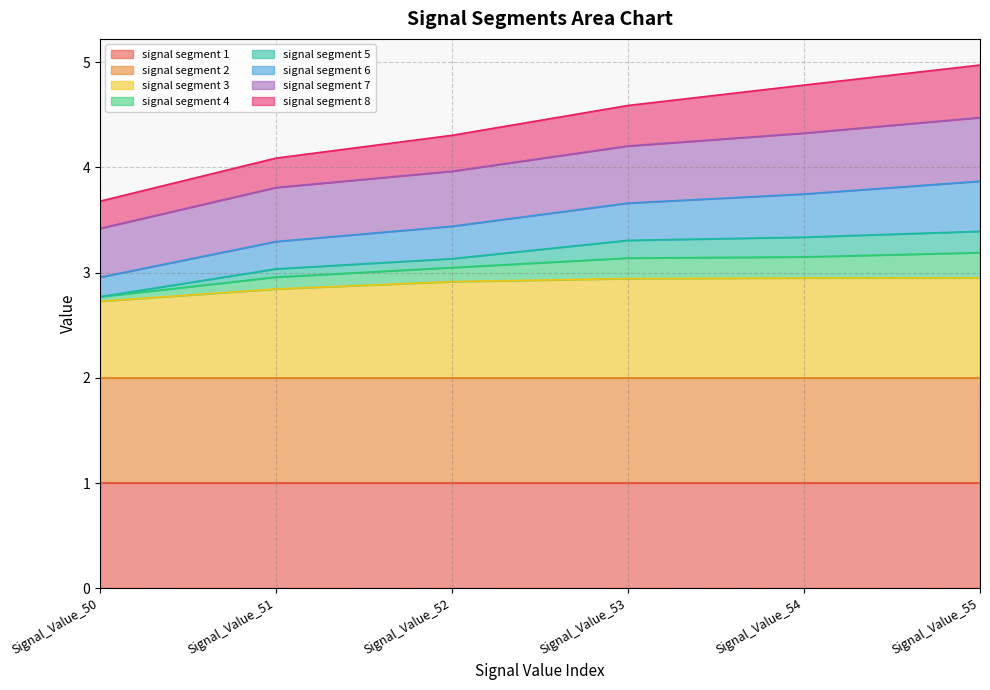

The signal segment 6 series shows 5.0 at Signal_Value_55. True or false?

True